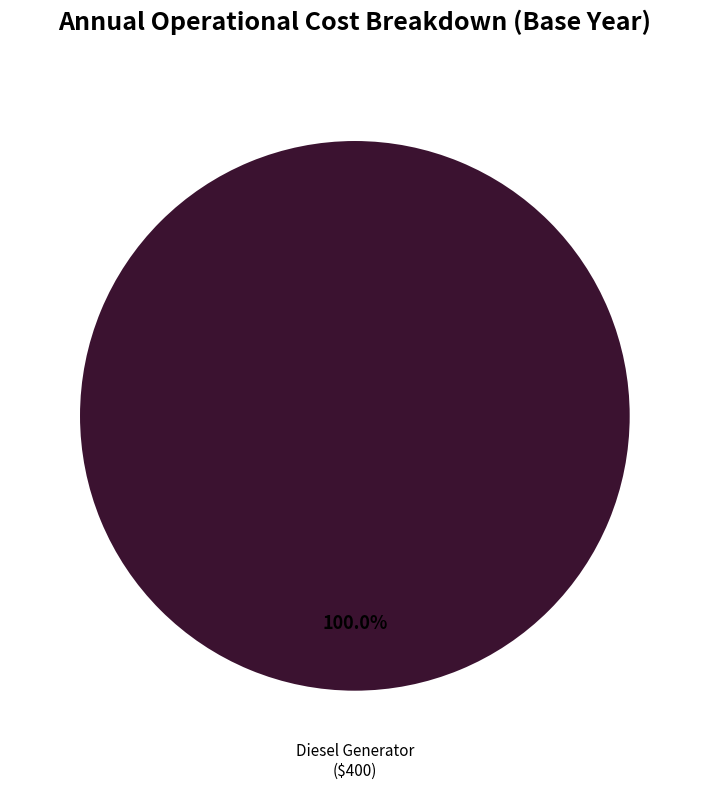

Count the number of slices in the pie.

1